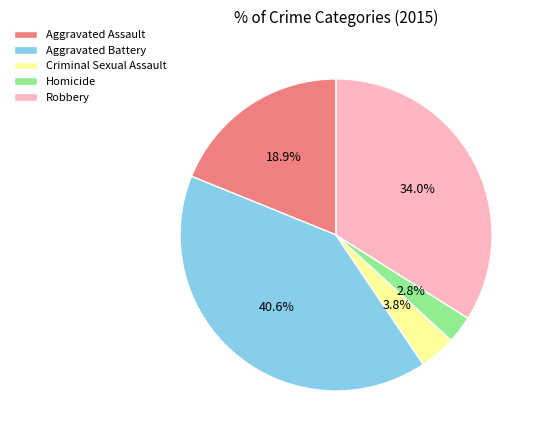

Which slice is the smallest?

Homicide